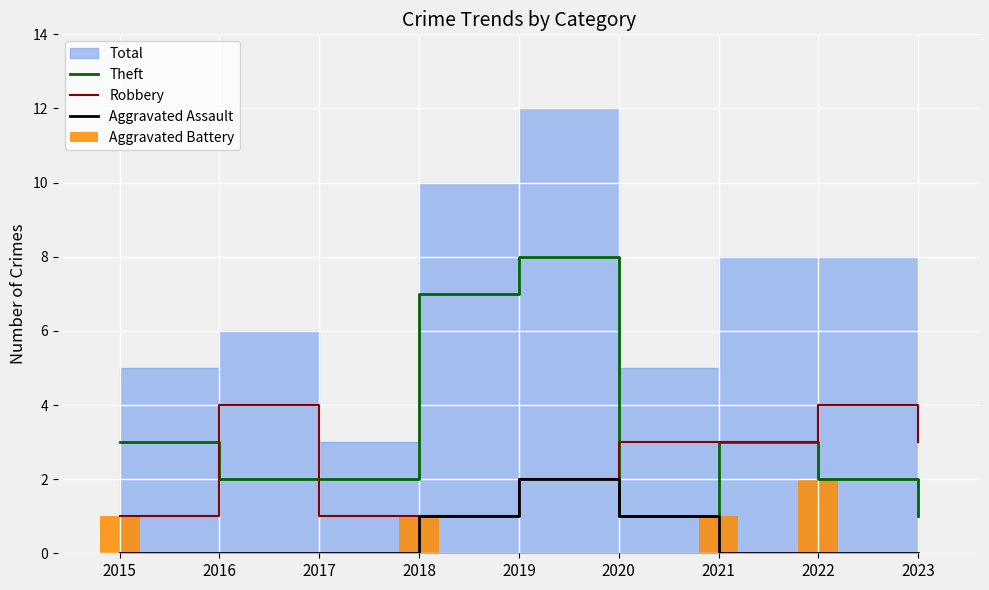

Is the value of Aggravated Battery at 2020 greater than the value of Theft at 2019?

No